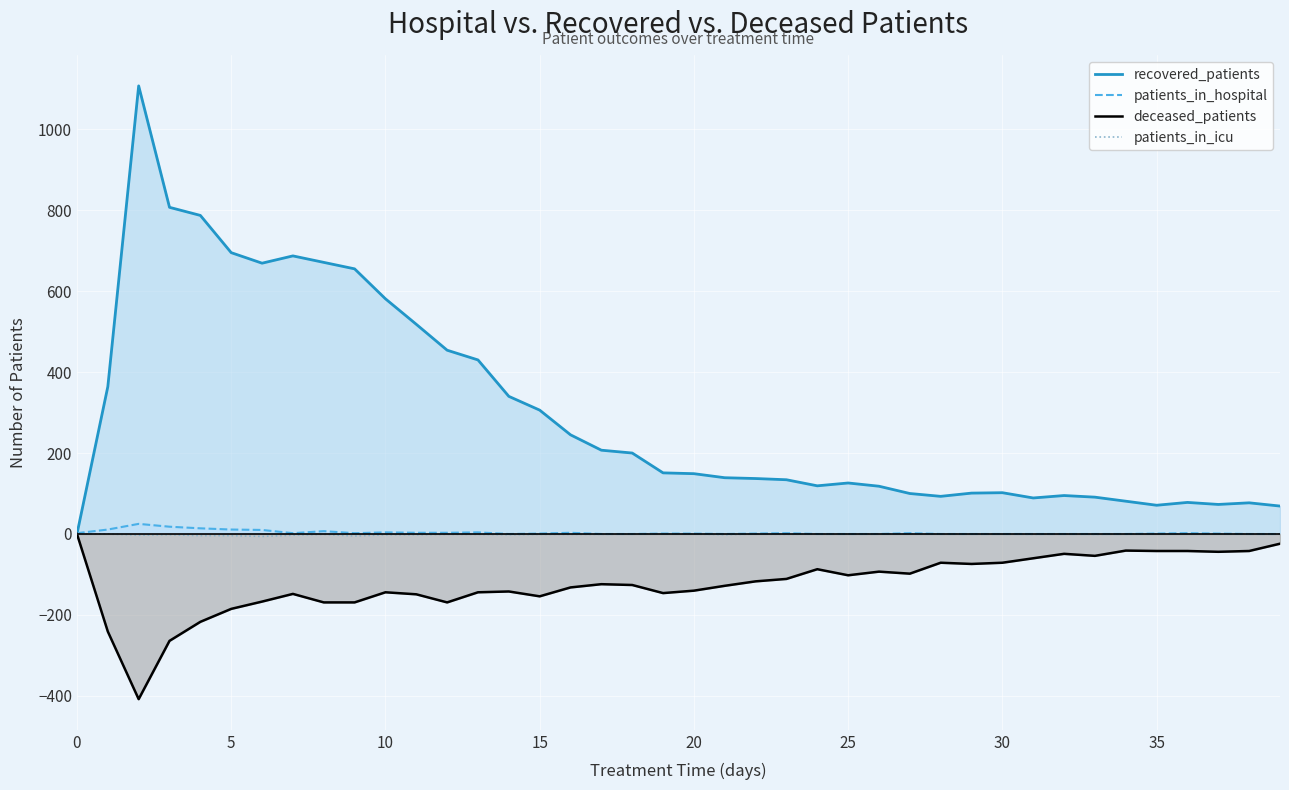

Count the patients_in_icu values in the range -2 to 0.

34